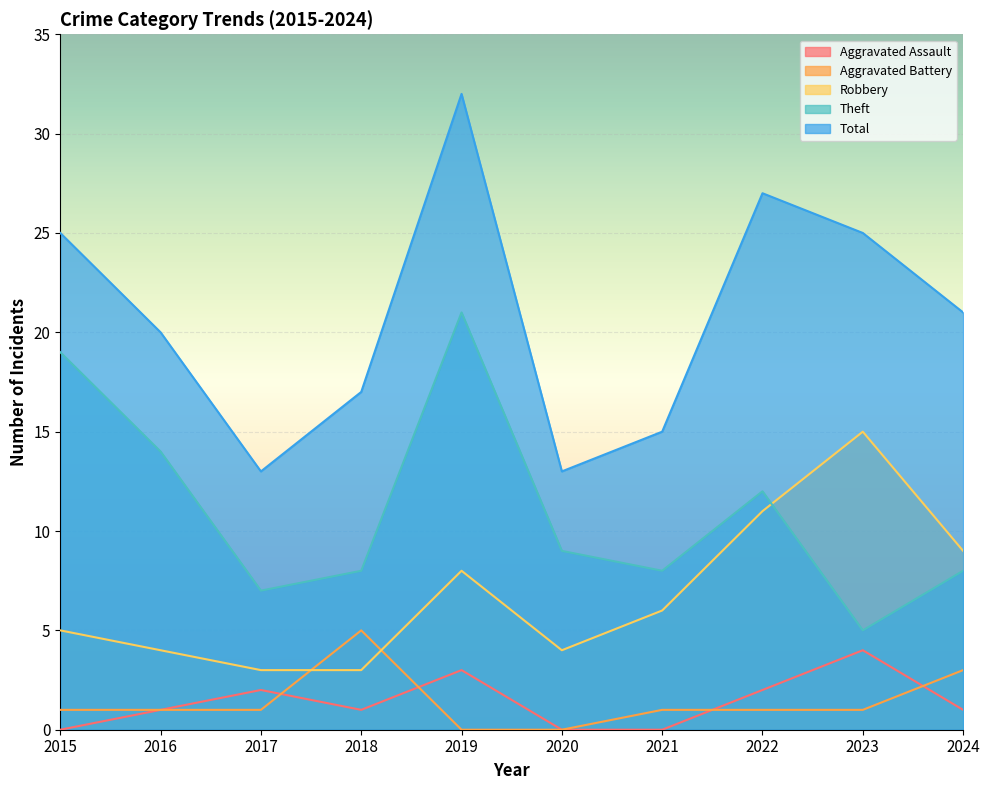

Is it true that Aggravated Assault equals 1 at 2024?

True